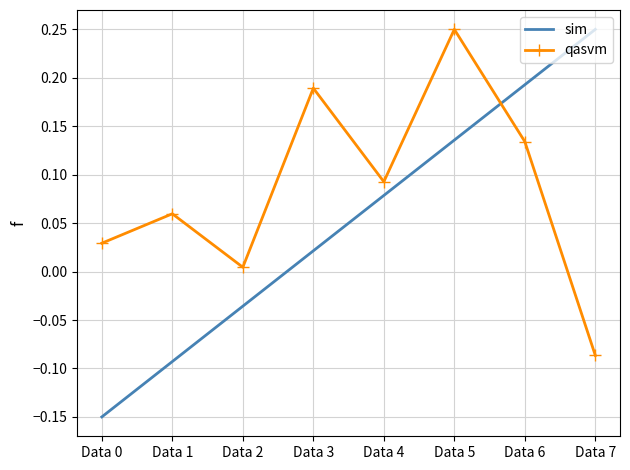

Which series has the largest range (max minus min)?

sim